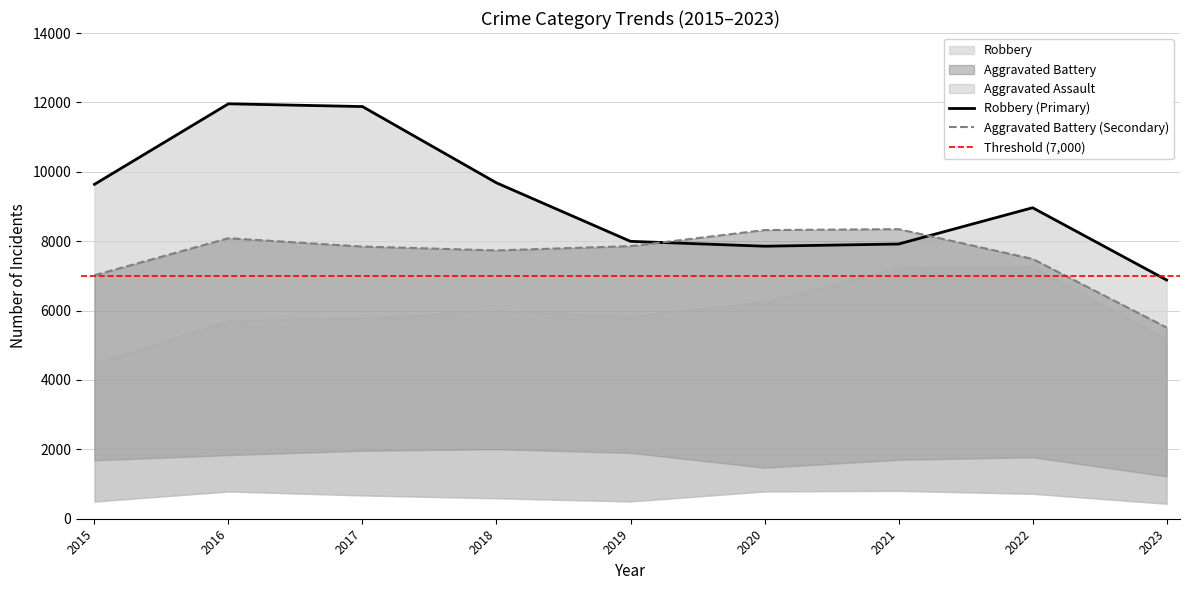

Between 2015 and 2019, which series saw the biggest shift?

Robbery